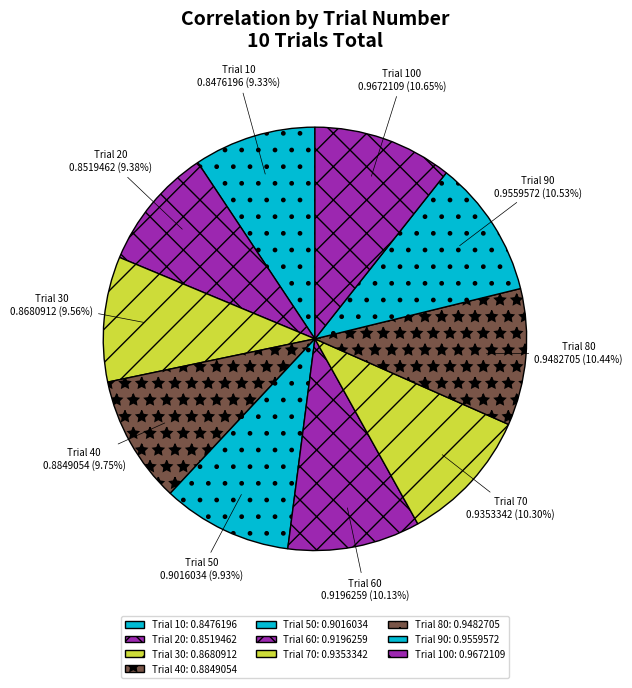

Between Trial 100 and Trial 40, which is larger?

Trial 100